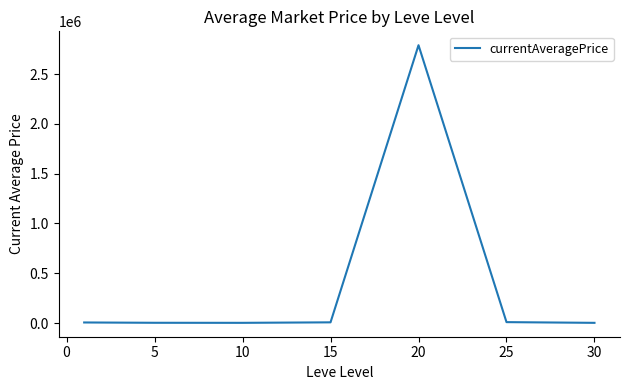

True or false: there are more than 0 points higher than both neighbors.

True